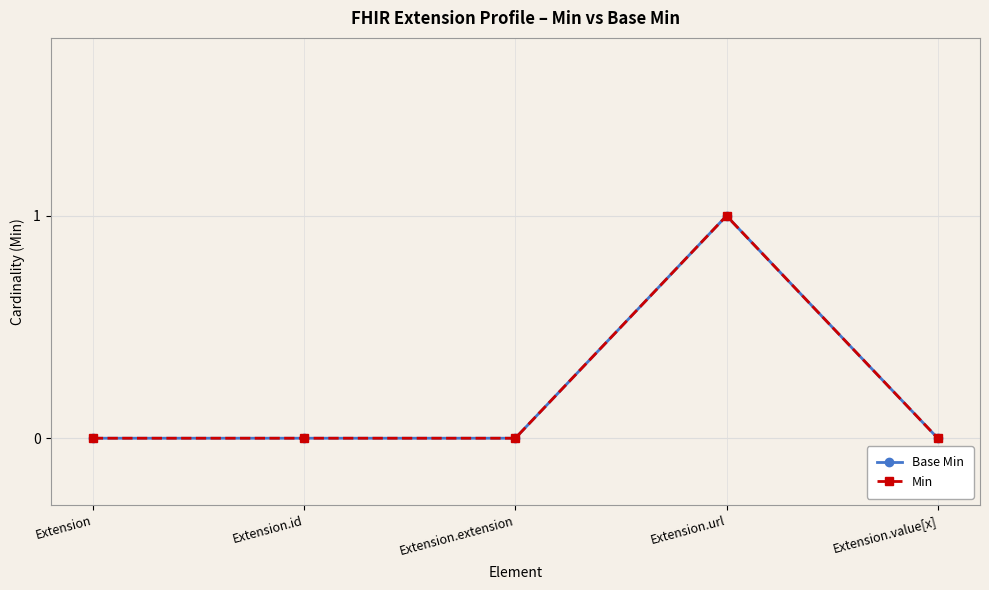

Which category has the lowest value in the Base Min series?

Extension